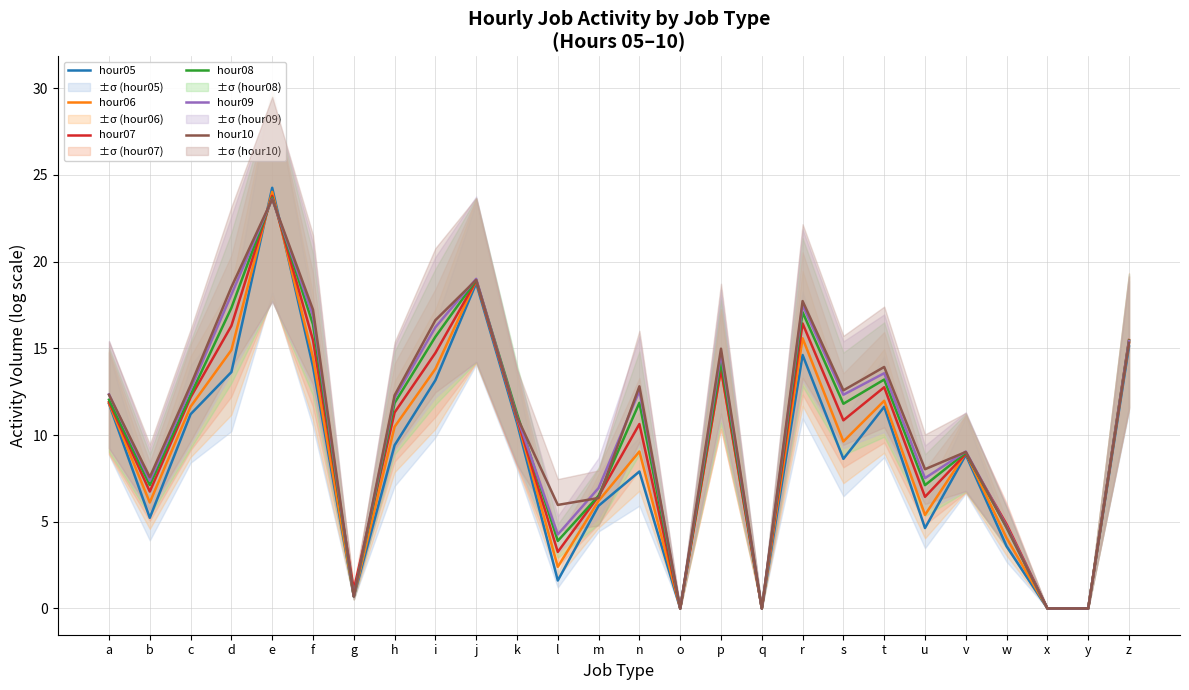

Reading left to right, what are all the values shown in this chart?

hour05: 11.8	5.2	11.2	13.6	24.3	13.9	0.7	9.4	13.2	18.8	10.7	1.6	5.9	7.9	0.0	14.4	0.0	14.6	8.6	11.6	4.6	8.9	3.6	0.0	0.0	15.1
hour06: 11.8	6.1	11.6	14.9	24.0	14.5	0.7	10.5	13.8	18.9	10.9	2.4	6.2	9.1	0.0	13.8	0.0	15.6	9.6	12.0	5.4	9.0	4.1	0.0	0.0	15.3
hour07: 11.9	6.7	12.2	16.3	23.8	15.5	1.1	11.3	14.7	18.9	11.0	3.3	6.5	10.6	0.0	13.8	0.0	16.4	10.8	12.8	6.4	8.9	4.9	0.0	0.0	15.5
hour08: 12.0	7.1	12.3	17.3	23.7	16.4	0.7	11.8	15.7	18.9	11.2	3.9	6.5	11.9	0.0	14.2	0.0	17.1	11.8	13.2	7.1	9.0	4.7	0.0	0.0	15.4
hour09: 12.3	7.4	12.7	18.1	23.6	16.9	0.7	12.1	16.2	19.0	11.1	4.3	6.9	12.6	0.0	14.7	0.0	17.5	12.3	13.6	7.5	9.0	4.7	0.0	0.0	15.4
hour10: 12.3	7.6	12.9	18.5	23.6	17.2	0.7	12.3	16.6	18.9	11.0	6.0	6.4	12.8	0.0	15.0	0.0	17.7	12.6	13.9	8.0	9.0	4.7	0.0	0.0	15.3